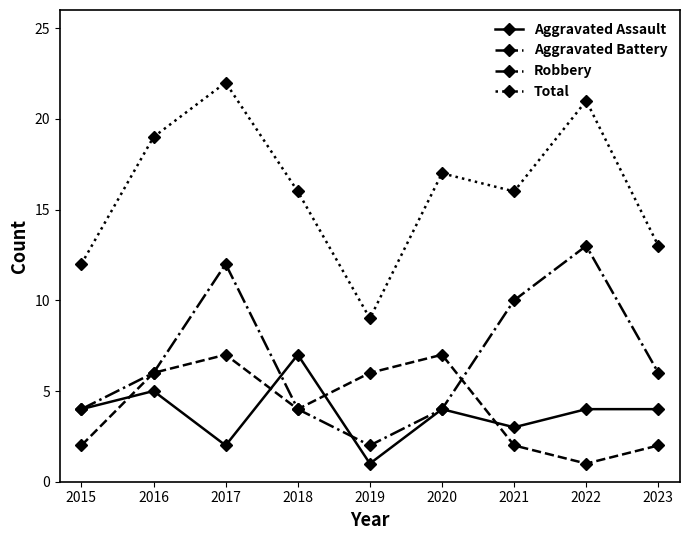

Reading left to right, what are all the values shown in this chart?

Aggravated Assault: 2015=4	2016=5	2017=2	2018=7	2019=1	2020=4	2021=3	2022=4	2023=4
Aggravated Battery: 2015=2	2016=6	2017=7	2018=4	2019=6	2020=7	2021=2	2022=1	2023=2
Robbery: 2015=4	2016=6	2017=12	2018=4	2019=2	2020=4	2021=10	2022=13	2023=6
Total: 2015=12	2016=19	2017=22	2018=16	2019=9	2020=17	2021=16	2022=21	2023=13